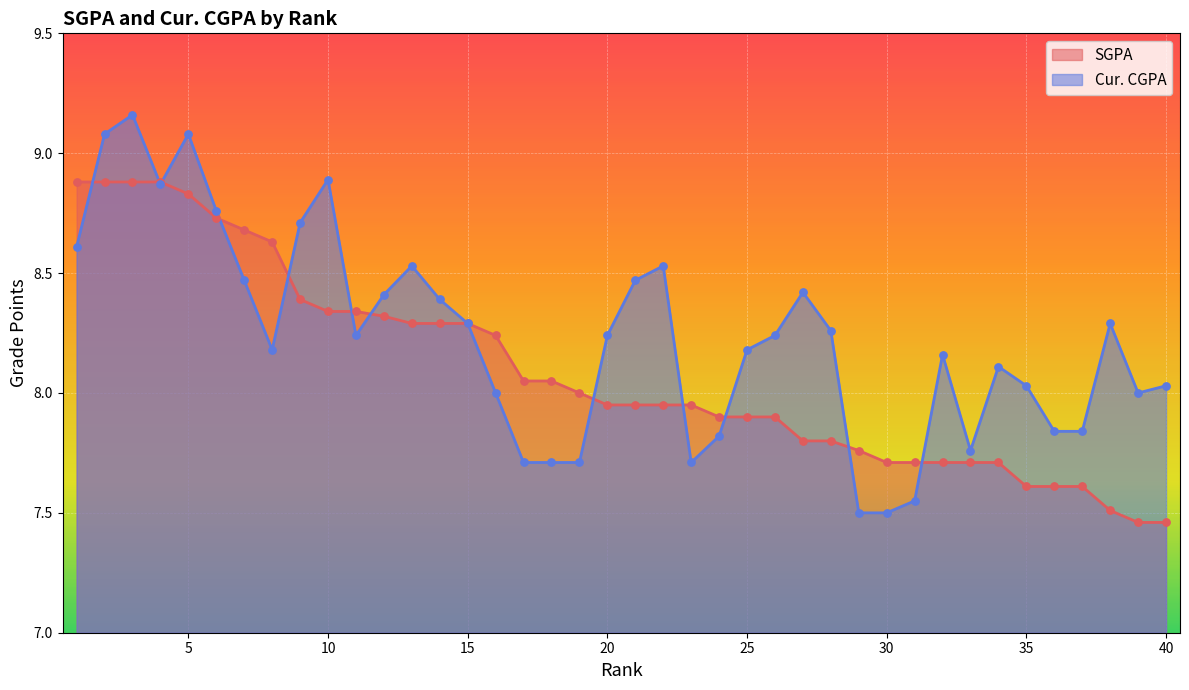

What is the total value across all series at 35?

15.6